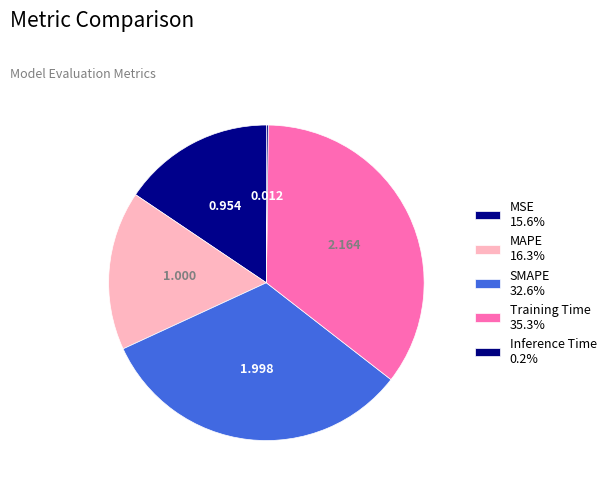

To the nearest percent, what is the difference between the Training Time and MSE slice percentages?

20%